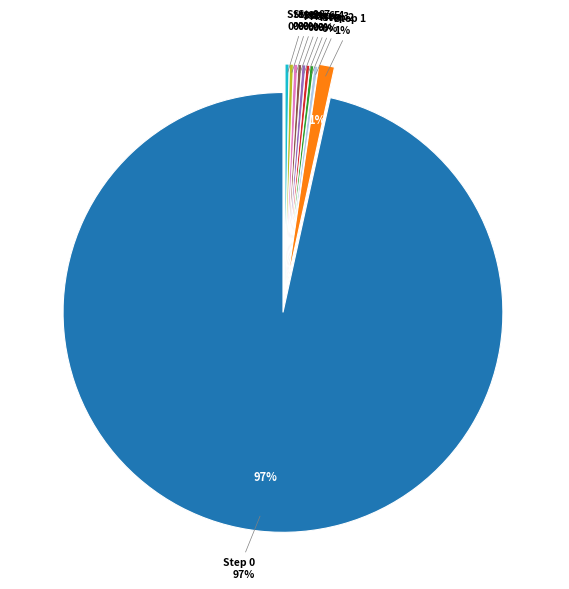

What is the change in value from Step 6 to Step 9?

+16